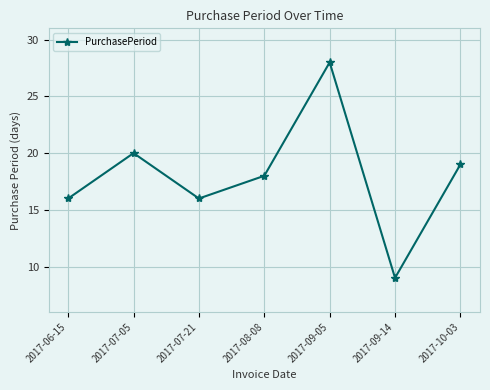

Is it true that the value at 2017-09-05 is 28?

True